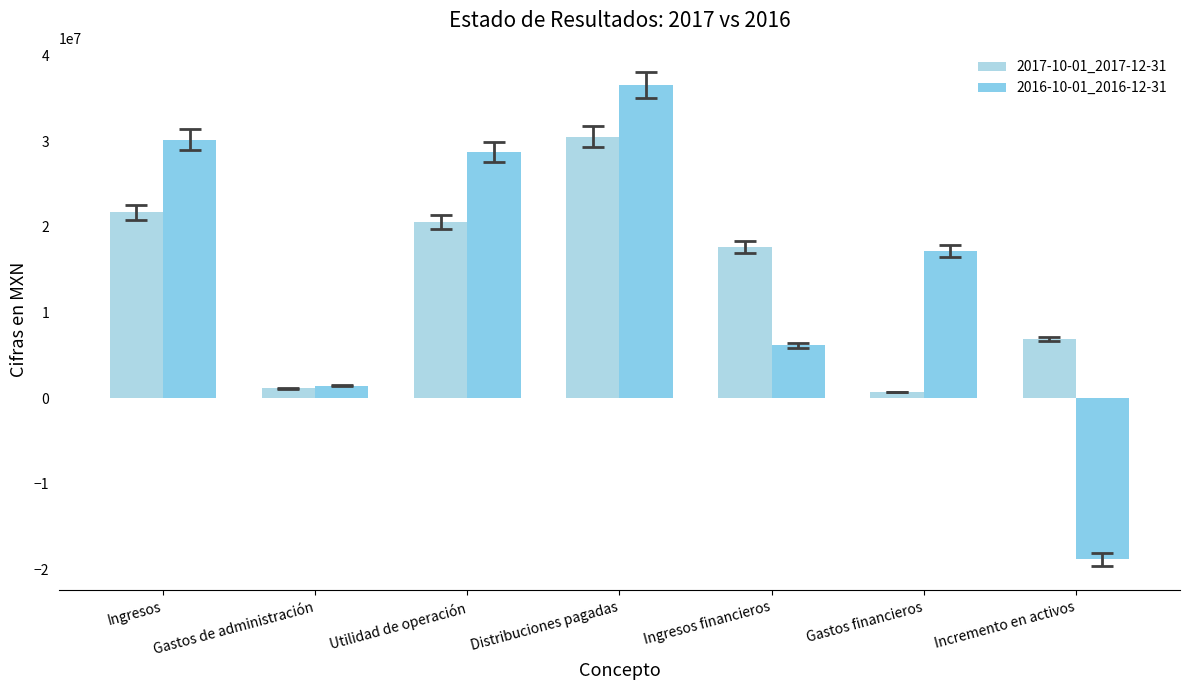

List the series in order of their peak value, highest first.

2016-10-01_2016-12-31, 2017-10-01_2017-12-31